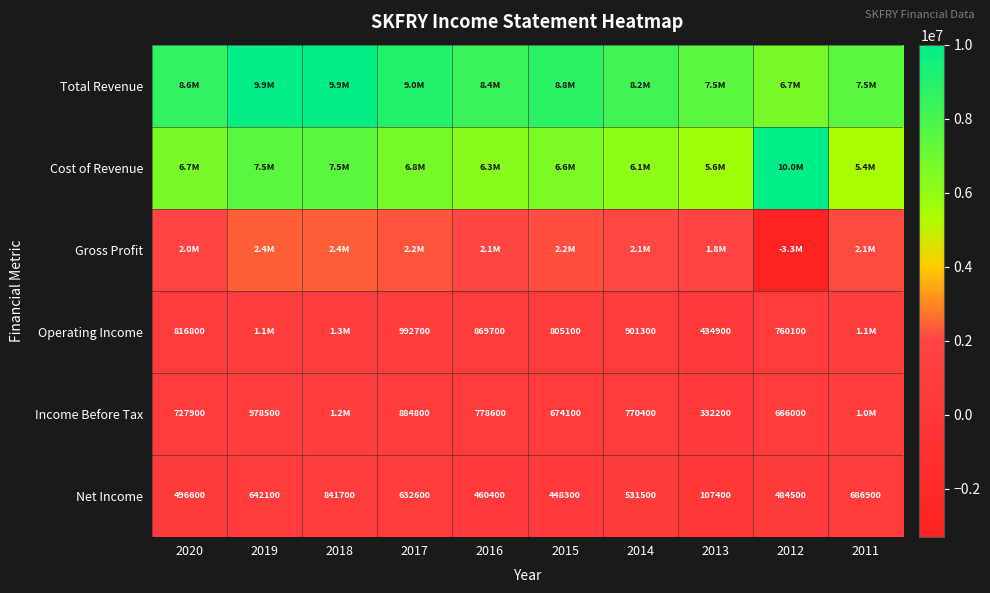

True or false: Income Before Tax has a value of 727900 at 2020.

True